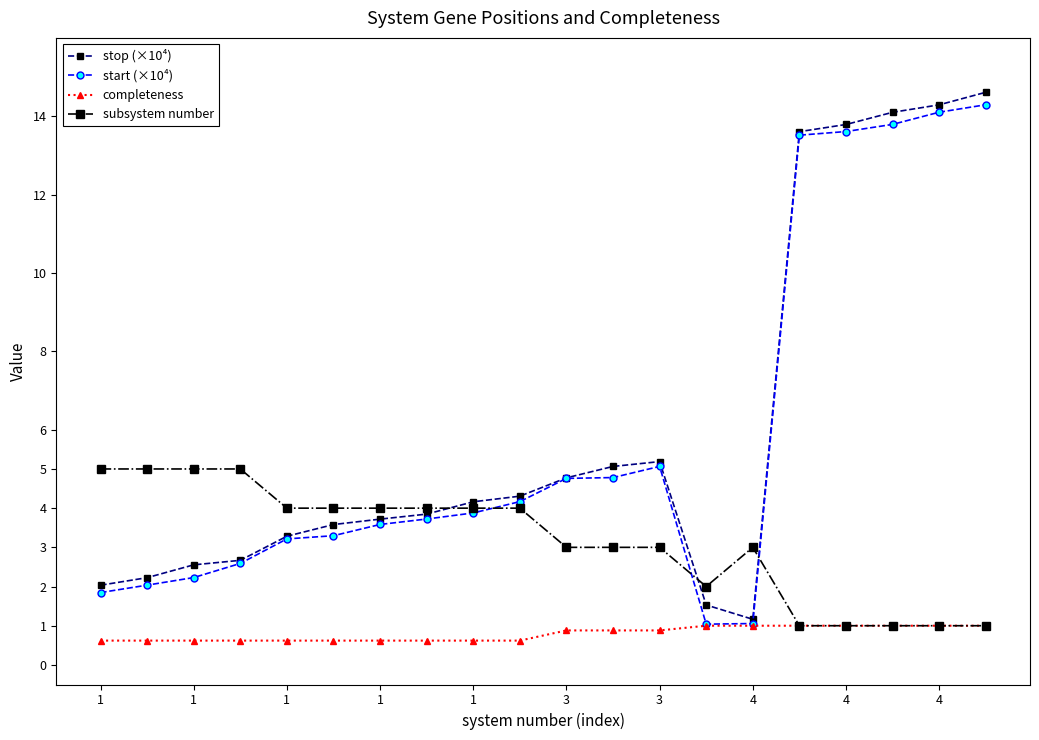

Which series has the largest total across all categories?

stop (×10⁴)